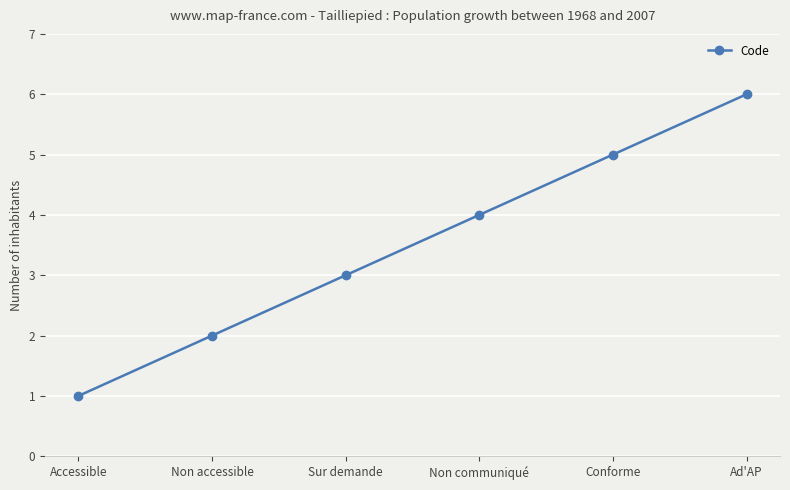

Reading left to right, what are all the values shown in this chart?

Accessible=1	Non accessible=2	Sur demande=3	Non communiqué=4	Conforme=5	Ad'AP=6